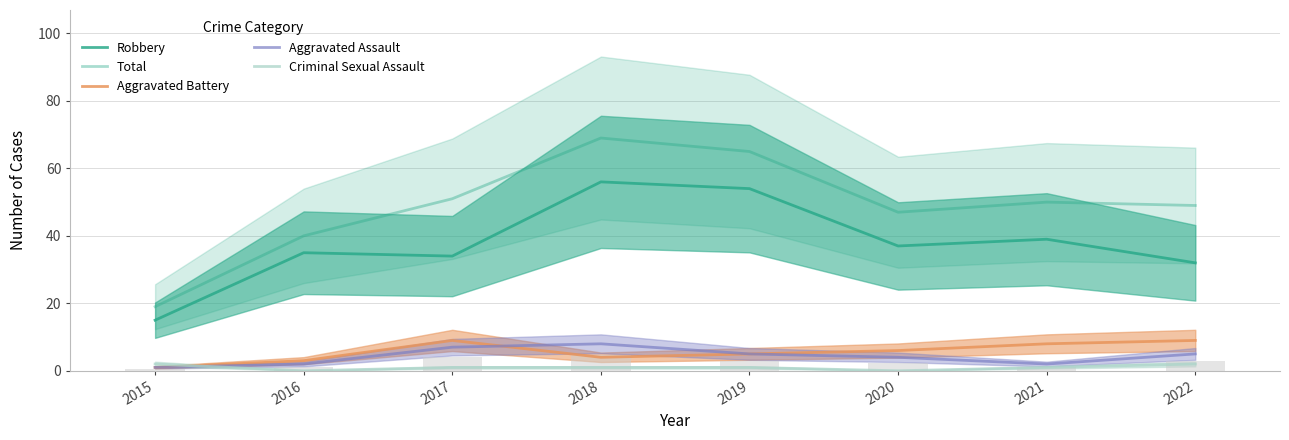

Rank the categories by Aggravated Assault value from lowest to highest.

2015, 2016, 2021, 2020, 2019, 2022, 2017, 2018